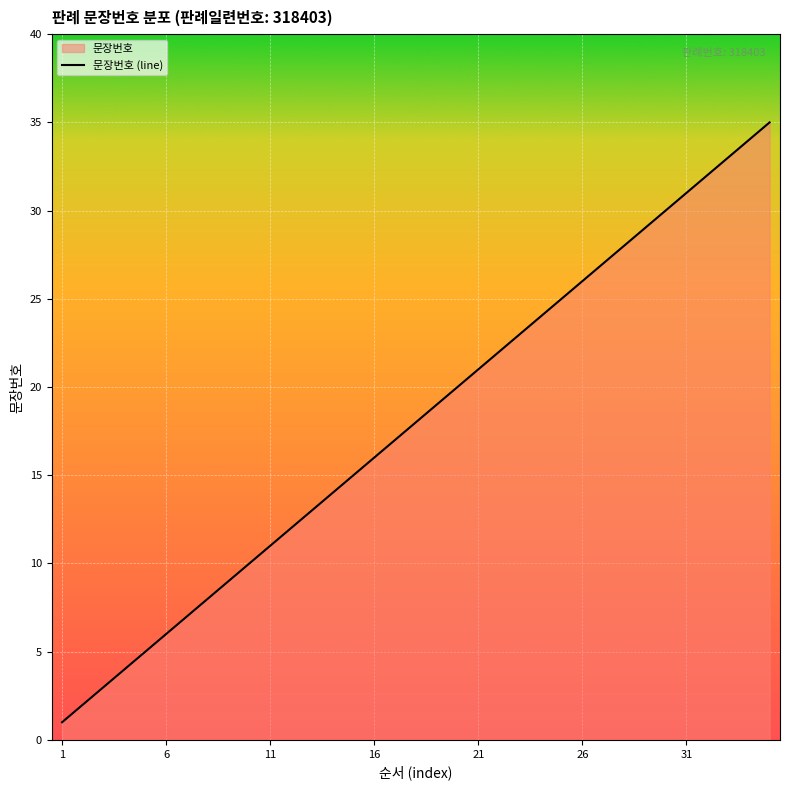

Which label corresponds to the smallest value in the chart?

1